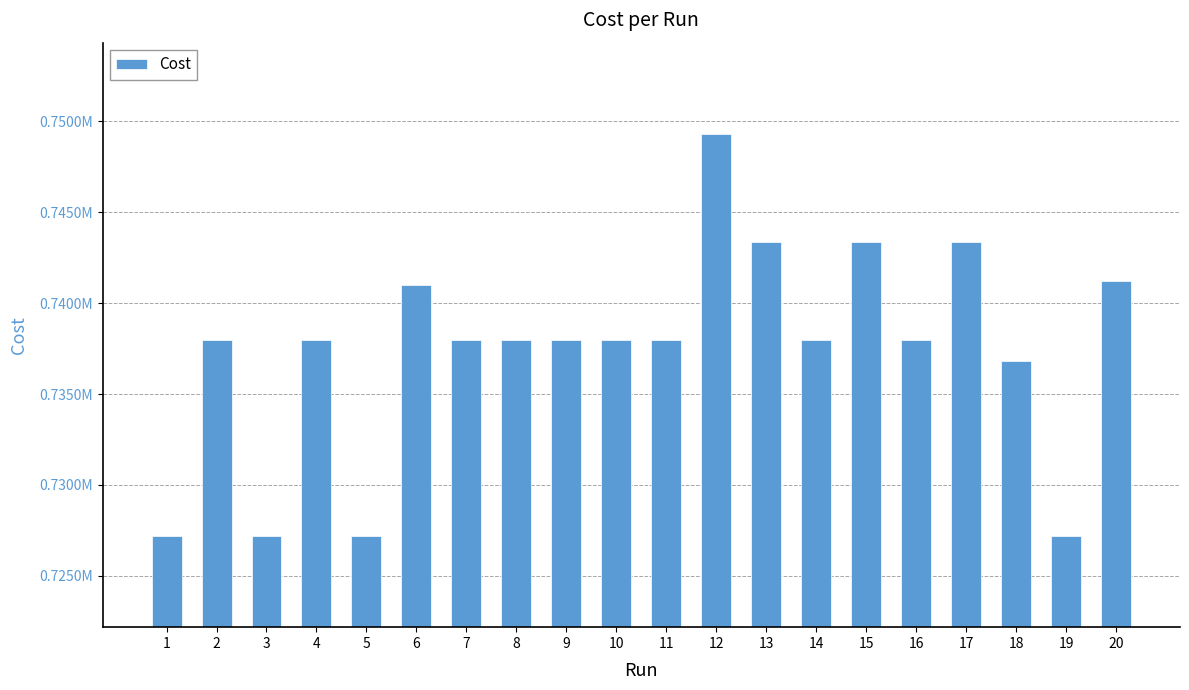

Does the chart contain any negative values?

No